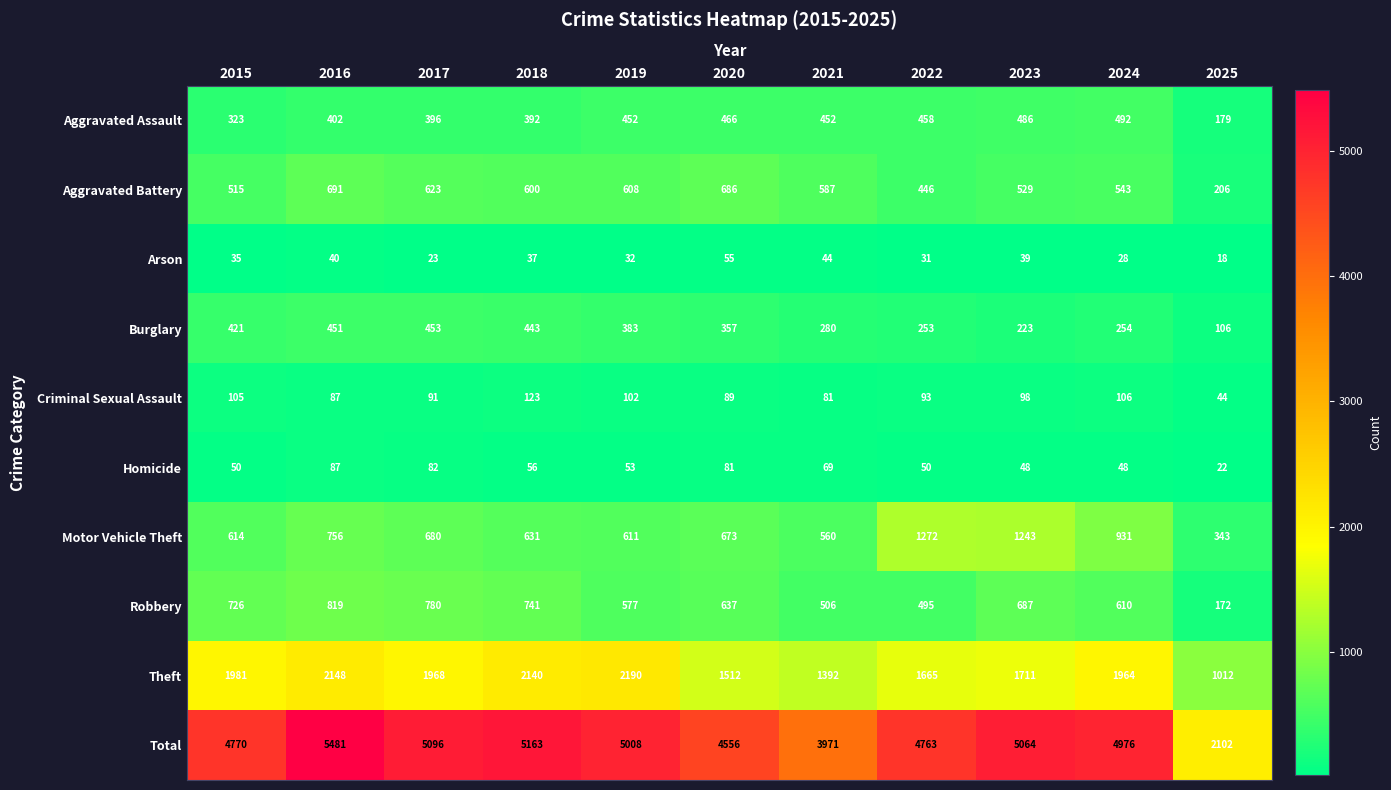

The Criminal Sexual Assault series shows 44 at 2025. True or false?

True